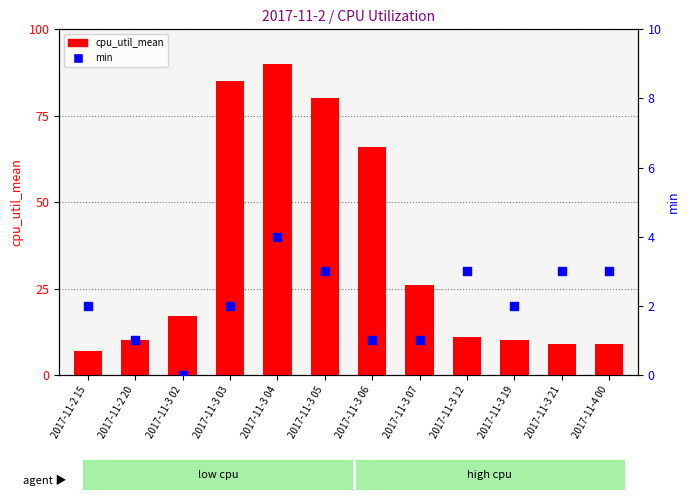

Which series reaches the minimum Y coordinate?

min